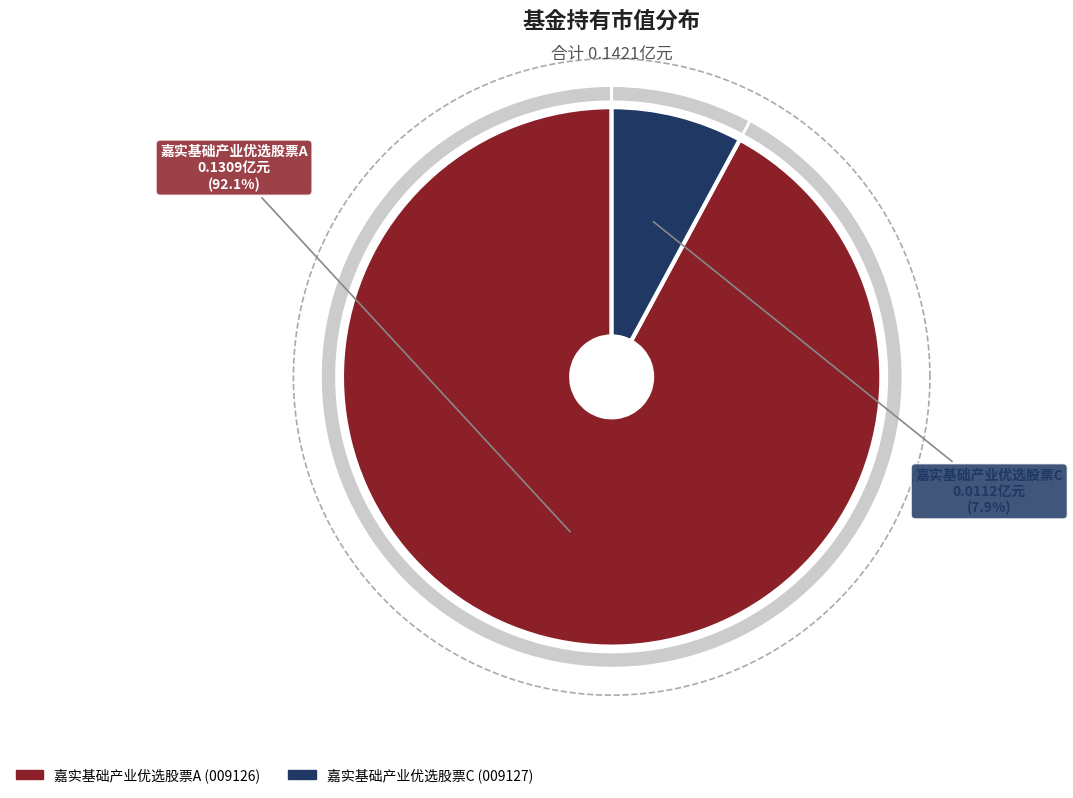

True or false: 嘉实基础产业优选股票A accounts for 92% of the total.

True